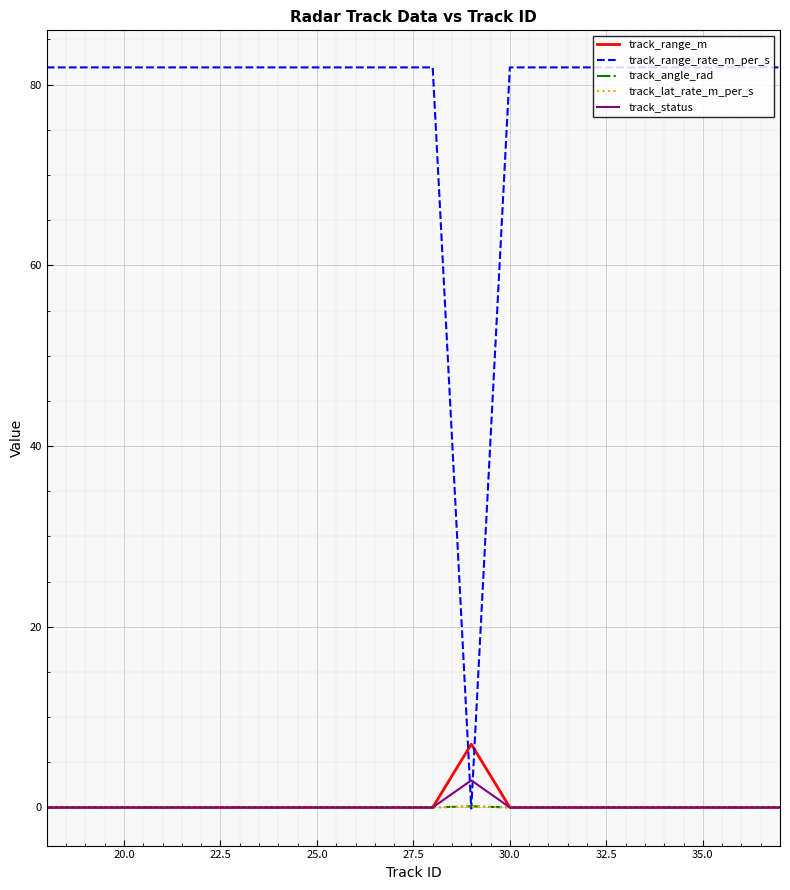

Count the number of categories in the chart.

20